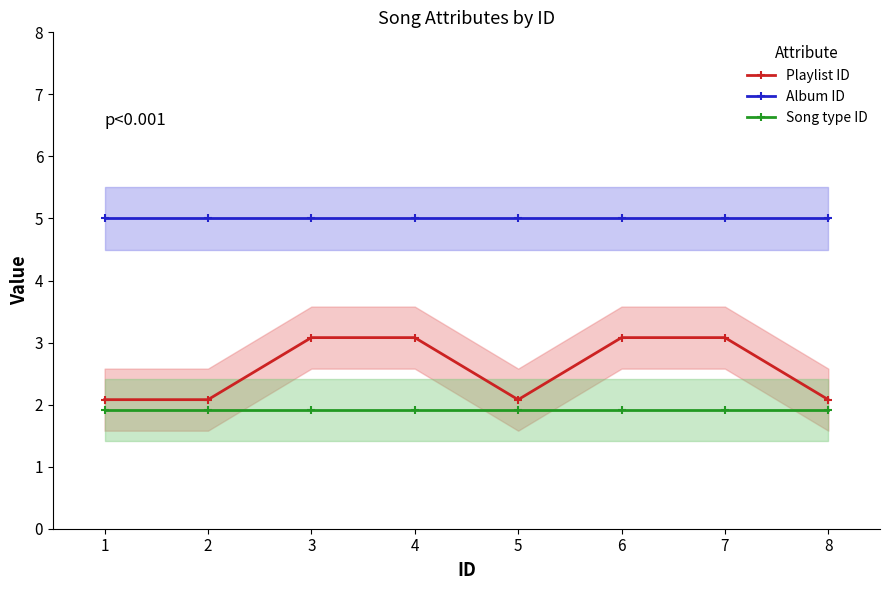

True or false: Album ID has more than 2 interior local peaks.

False